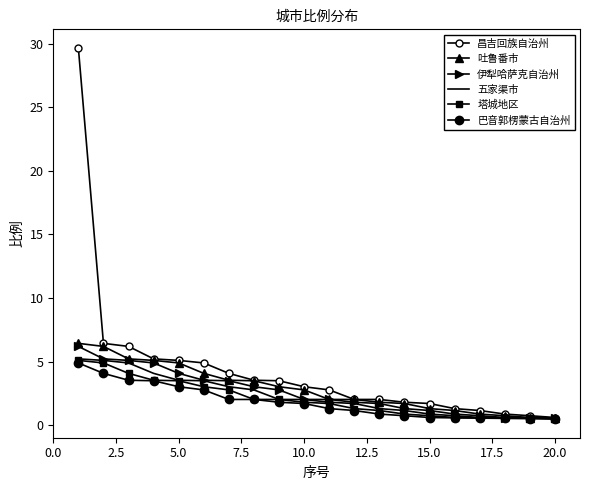

True or false: 伊犁哈萨克自治州 and 塔城地区 cross at least once.

False